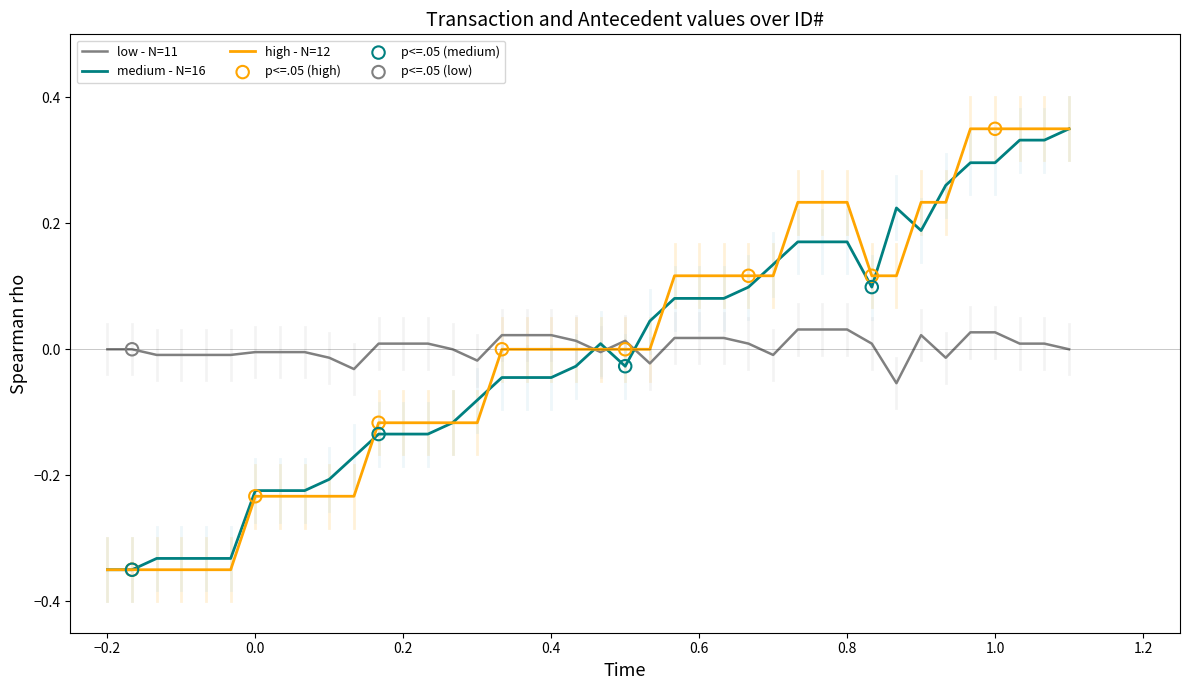

True or false: medium - N=16 and low - N=11 cross at least once.

True